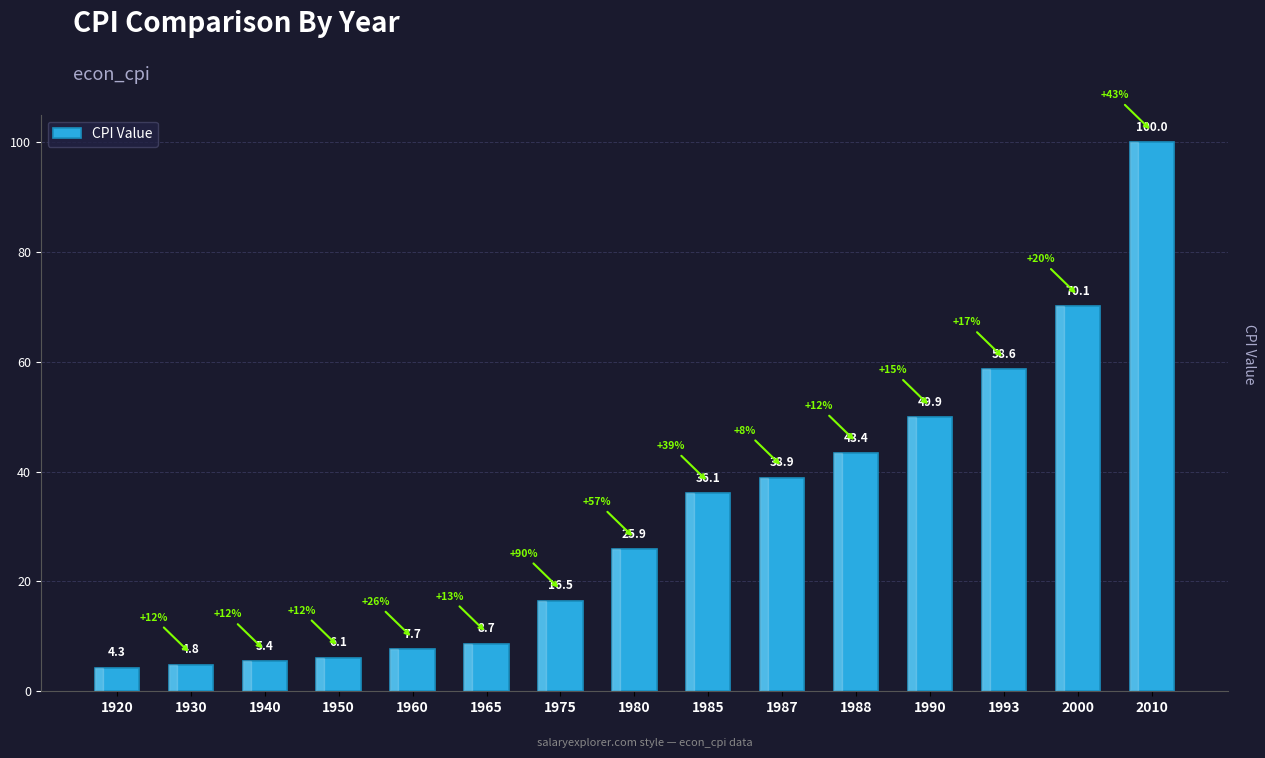

Does the chart contain any negative values?

No